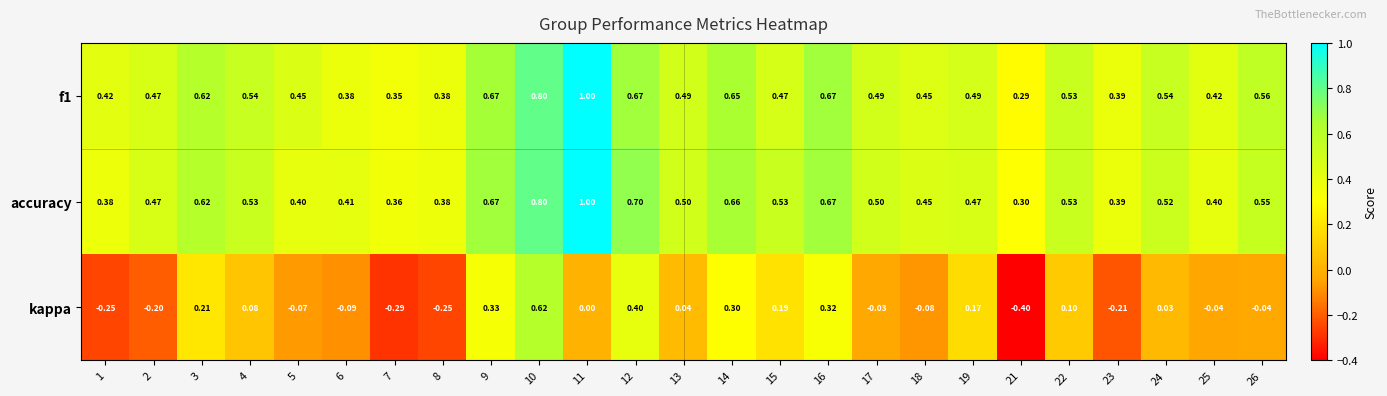

Which series has the widest spread of values?

kappa